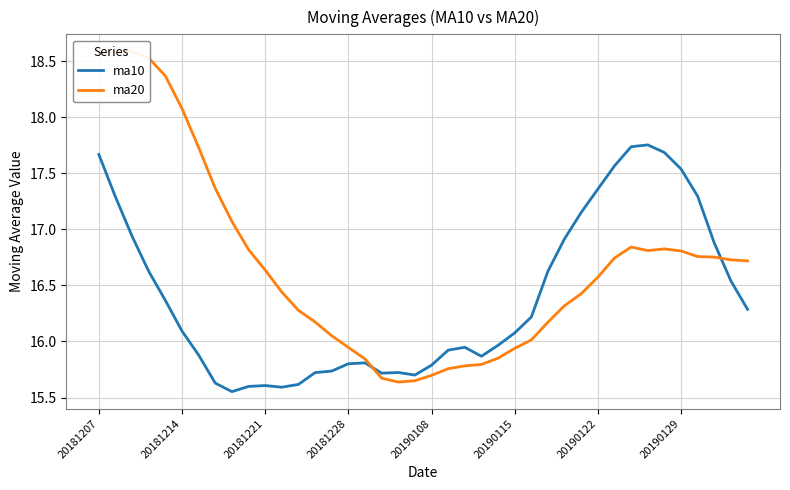

Is this an area chart (filled region under the line)?

No